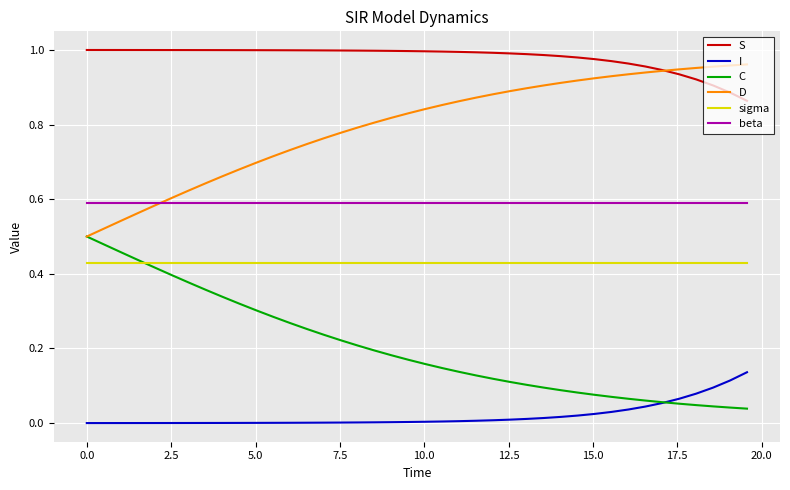

Which series has the largest total across all categories?

S